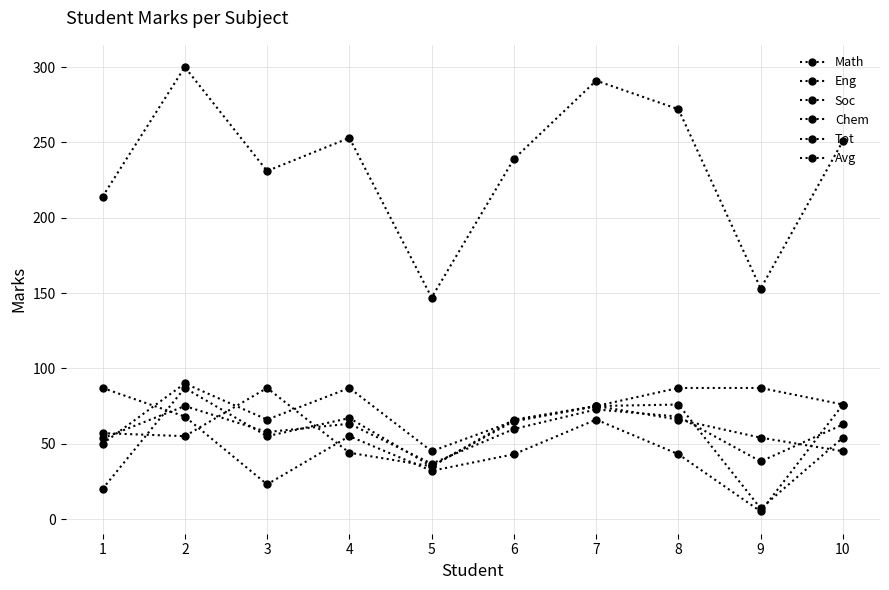

True or false: Avg has a value of 26.5 at 1.

False